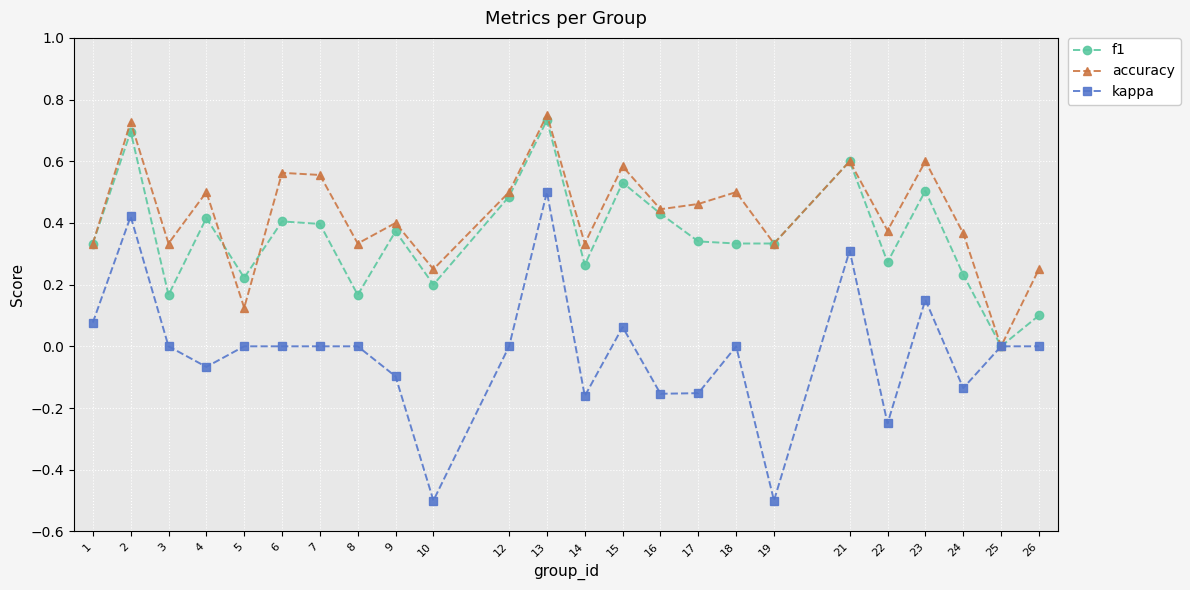

True or false: accuracy has a value of 0.2 at 8.

False